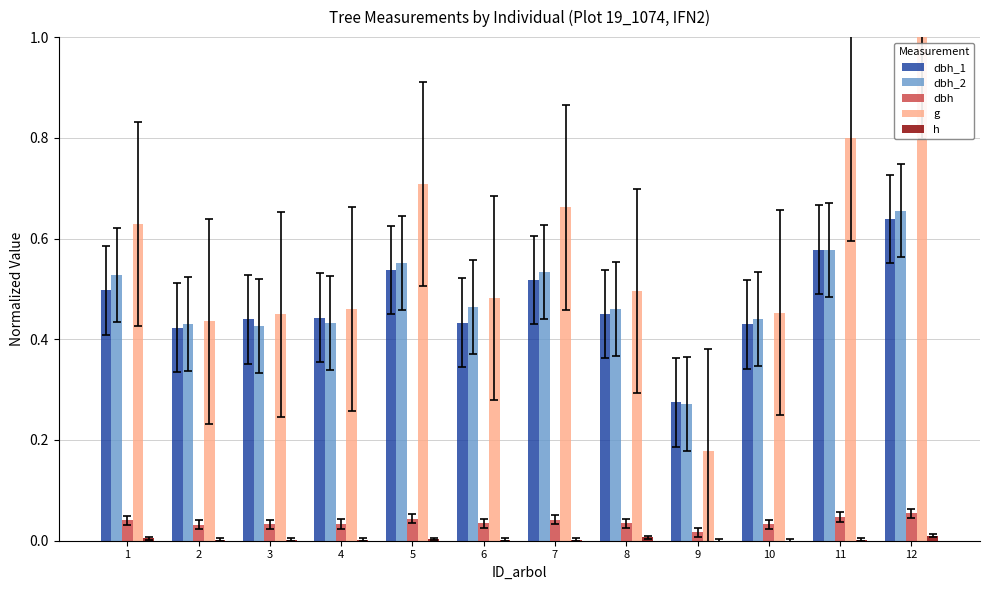

Is the value of dbh_2 at 3 greater than the value of h at 8?

Yes